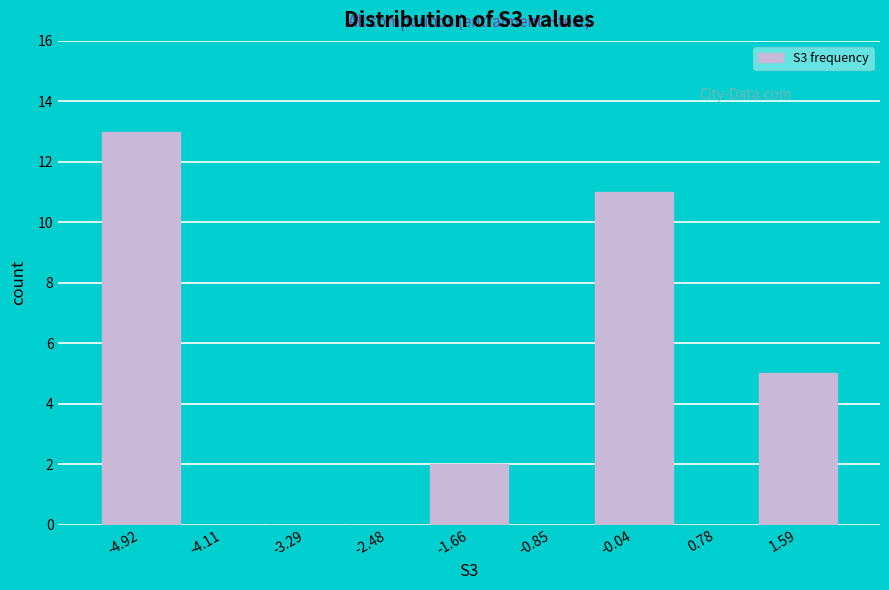

Reading left to right, what are all the values shown in this chart?

-4.92=13	-4.11=0	-3.29=0	-2.48=0	-1.66=2	-0.85=0	-0.04=11	0.78=0	1.59=5